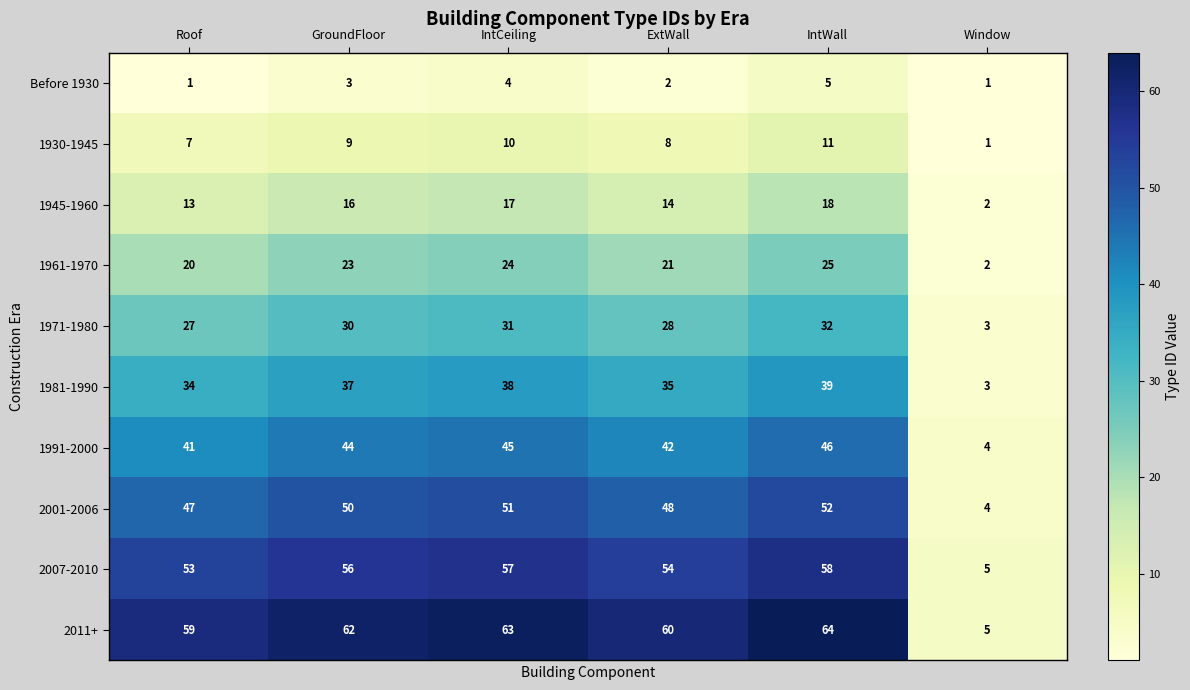

What is the average value of the 2001-2006 series?

42